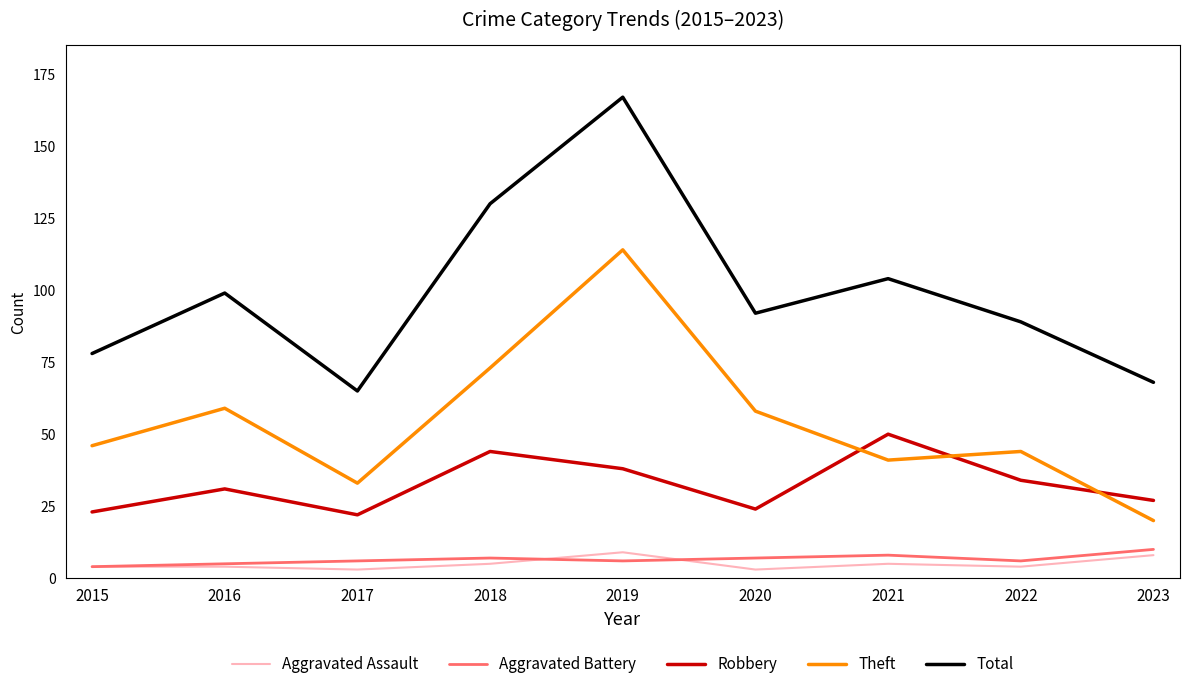

What are all the series names shown in the legend?

Aggravated Assault, Aggravated Battery, Robbery, Theft, Total